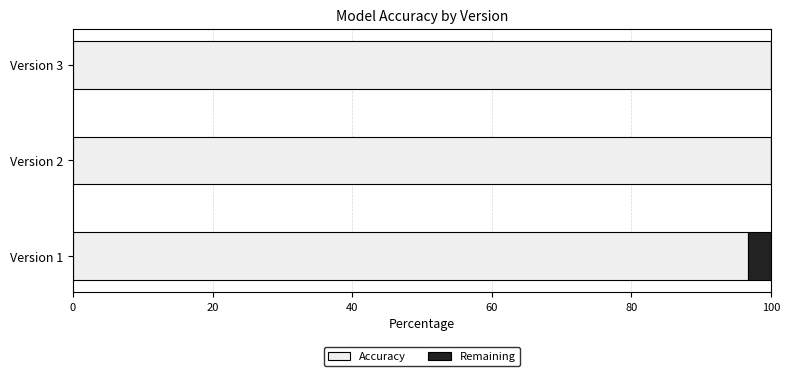

What is the total value across all series at Version 1?

100.0